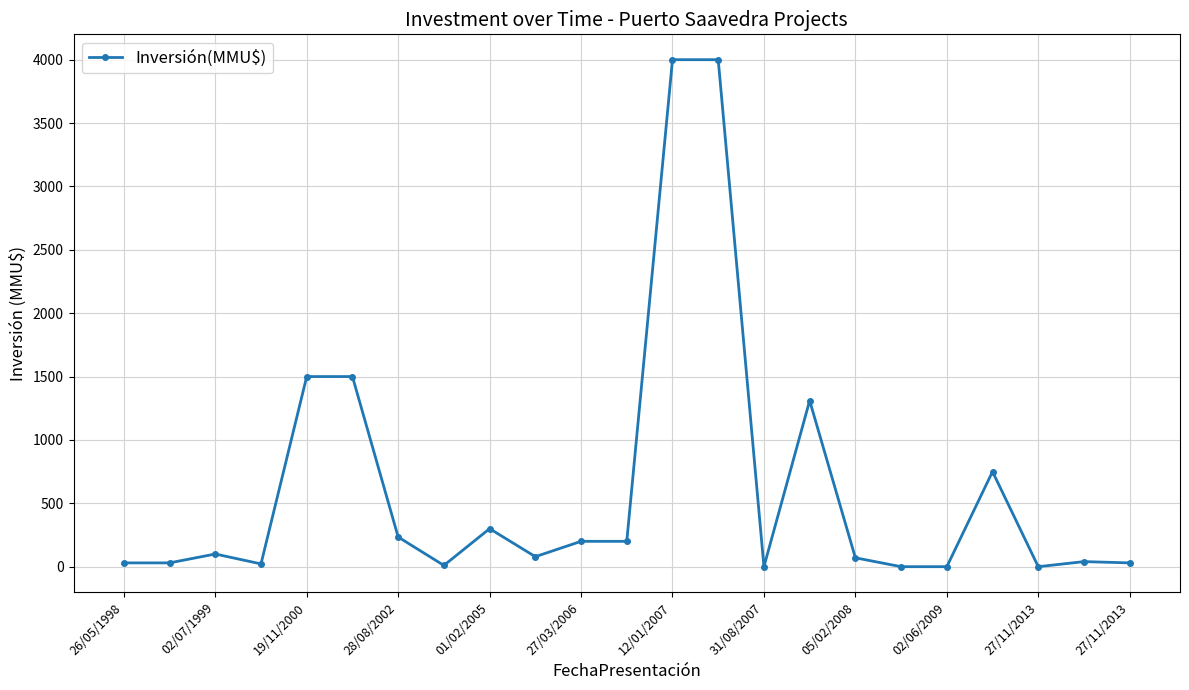

What is the difference between the second highest and minimum values?

4000